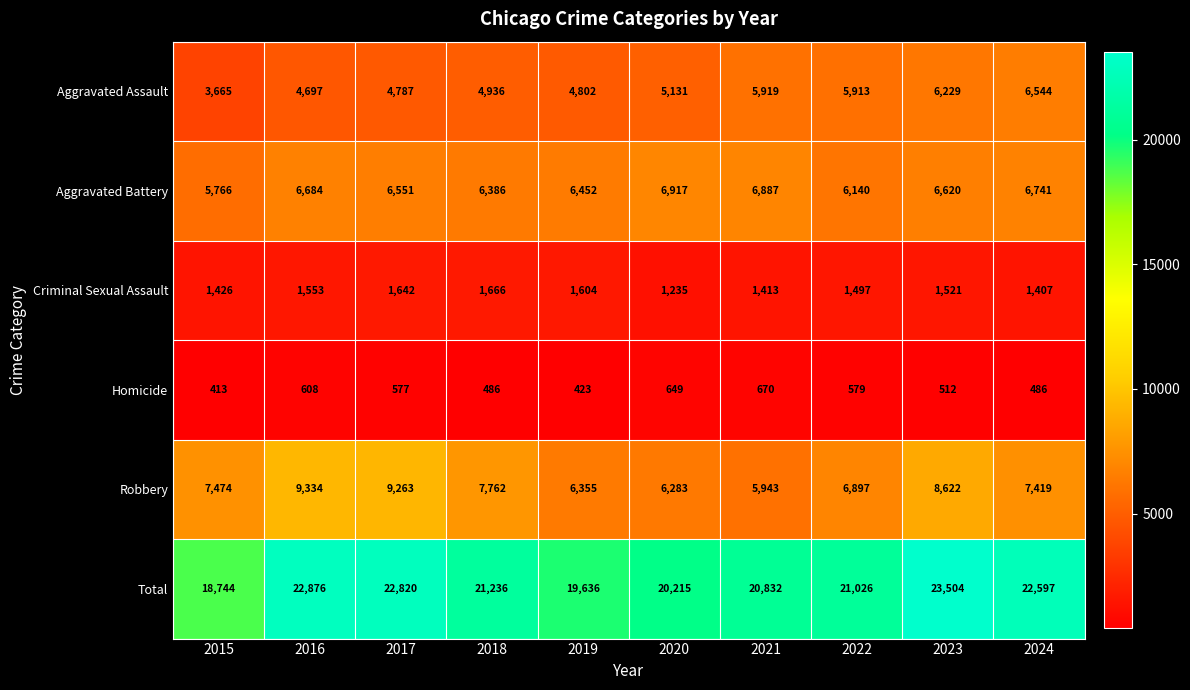

Is it true that Robbery equals 6239 at 2017?

False